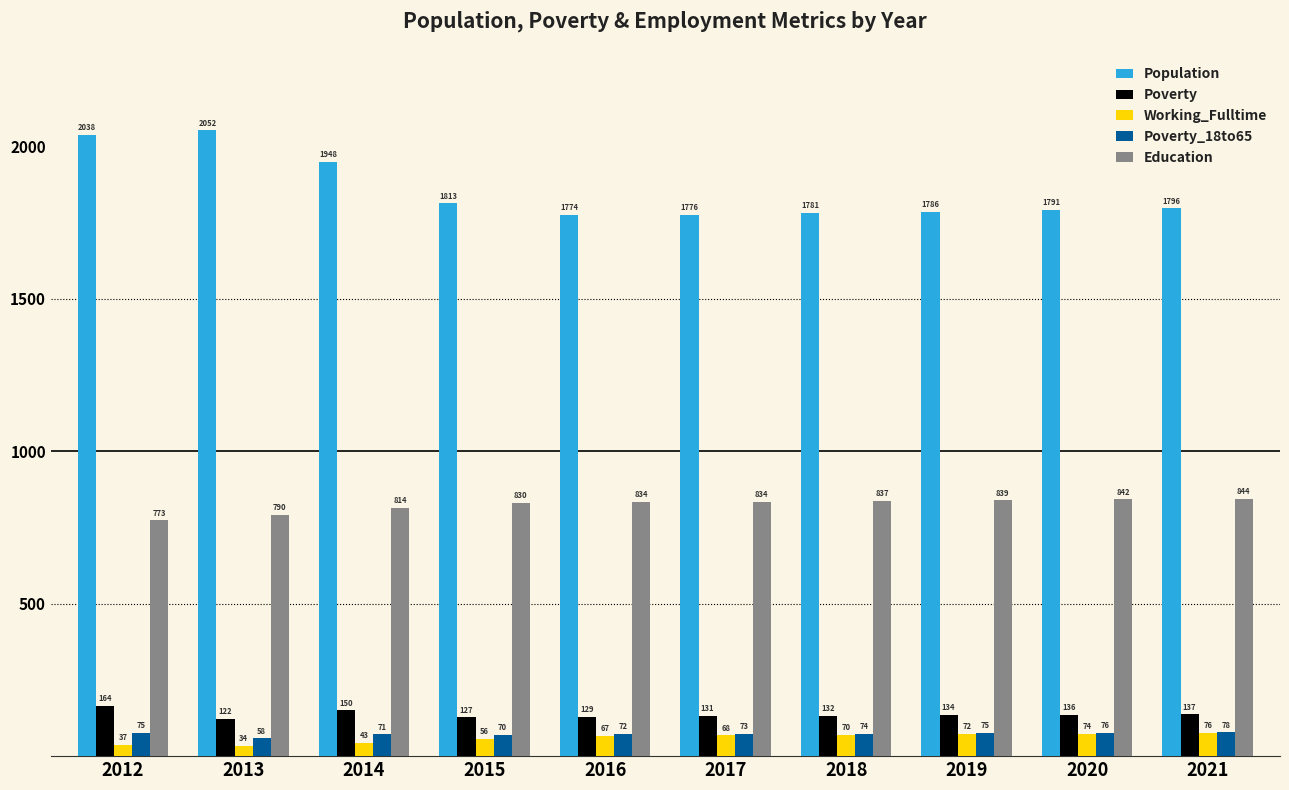

What is the lowest value of the Education series?

773